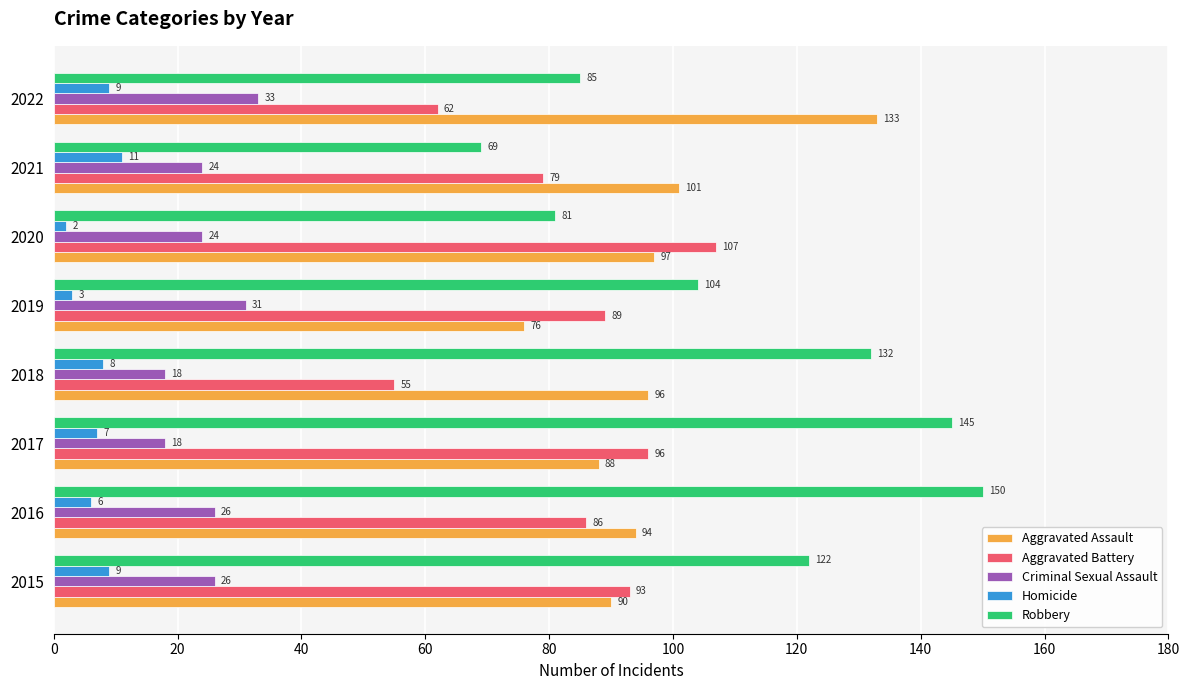

Which series has the largest range (max minus min)?

Robbery